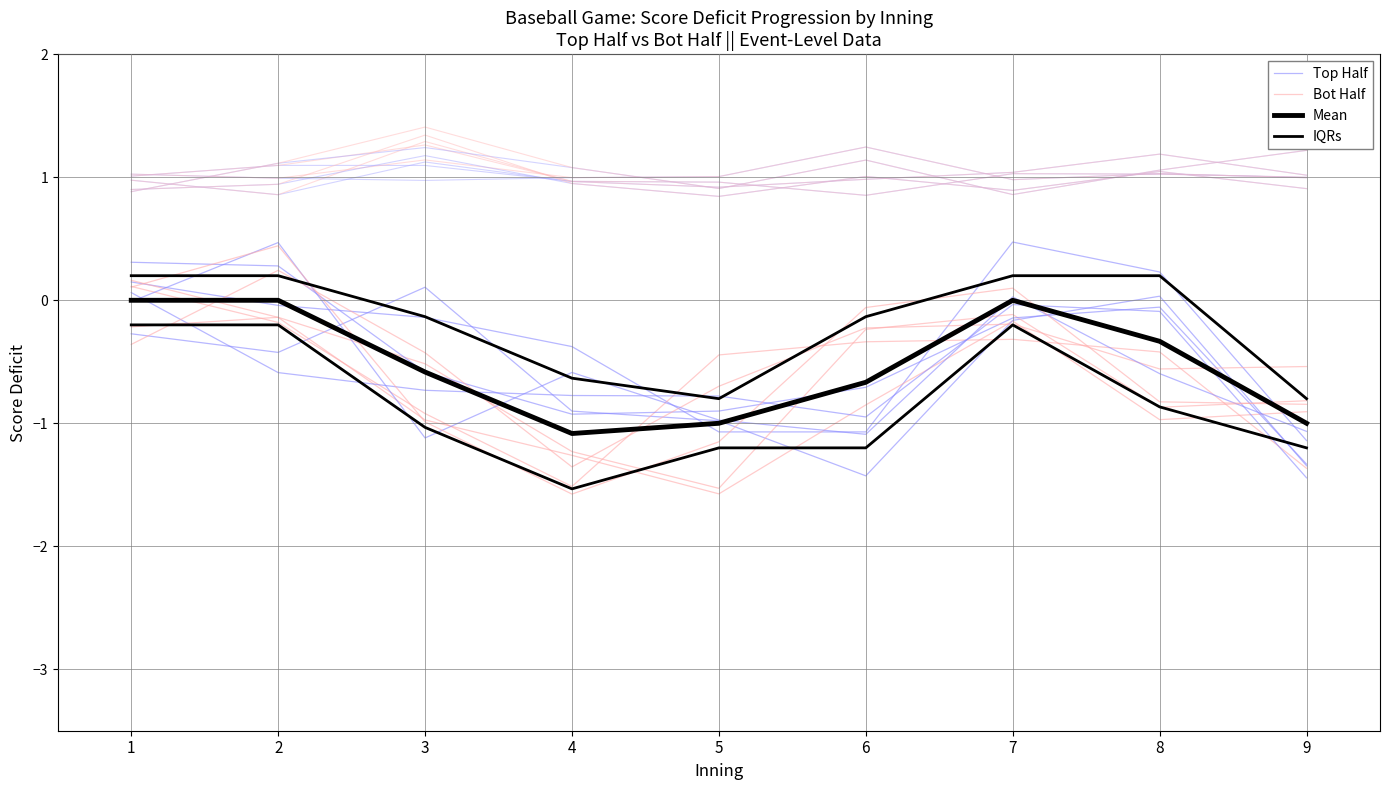

What is the difference between the maximum and minimum values in the Top Half series?

1.6